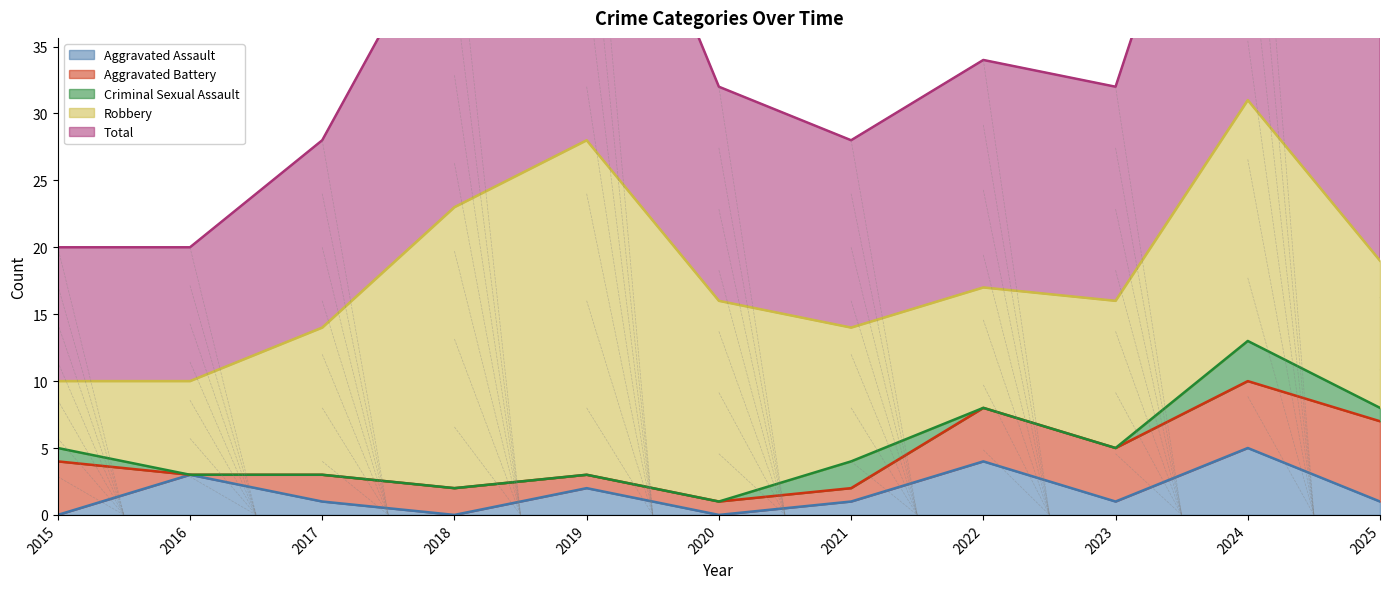

Rank the series by their maximum value, from lowest to highest.

Criminal Sexual Assault, Aggravated Assault, Aggravated Battery, Robbery, Total